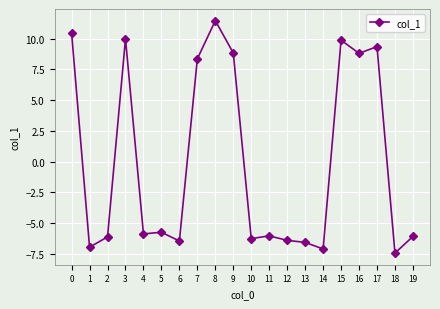

Where is the first local maximum?

3